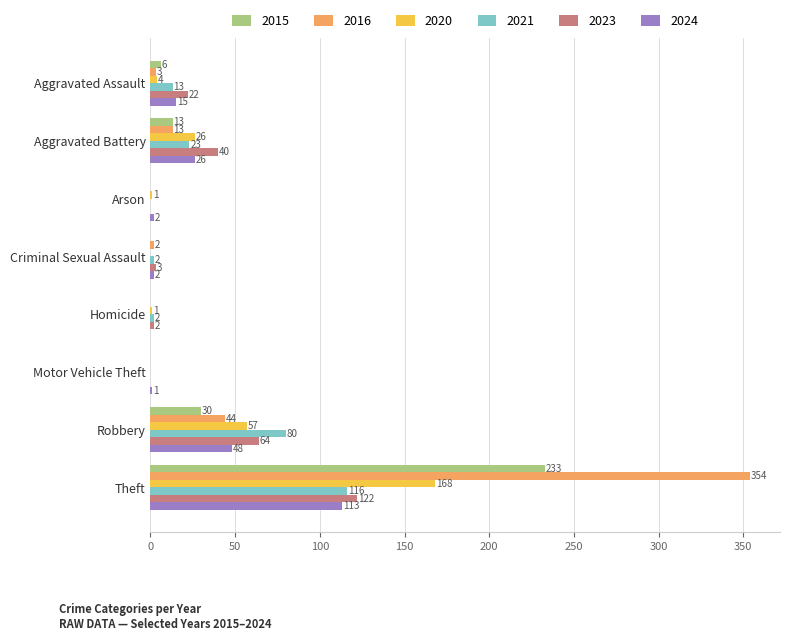

What is the sum of the 2021 values at Aggravated Assault and Arson?

13